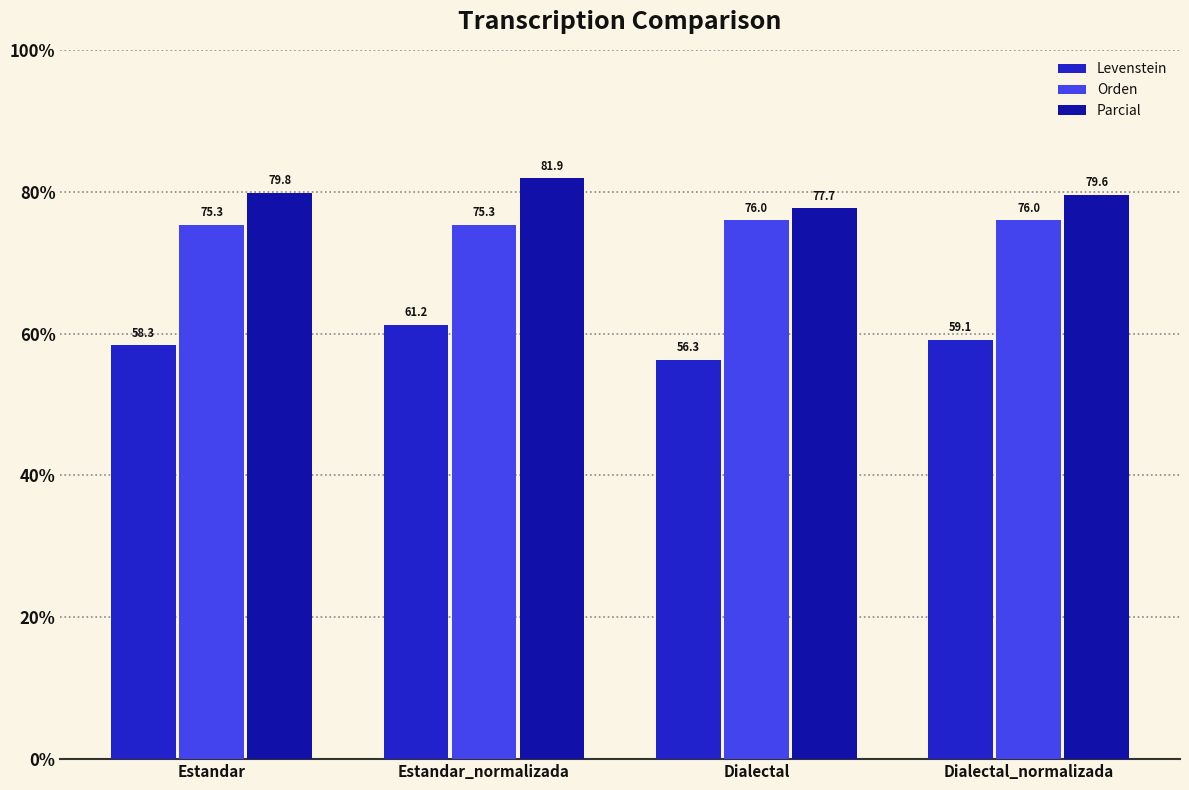

What is the label of the 2nd bar from the right?

Dialectal